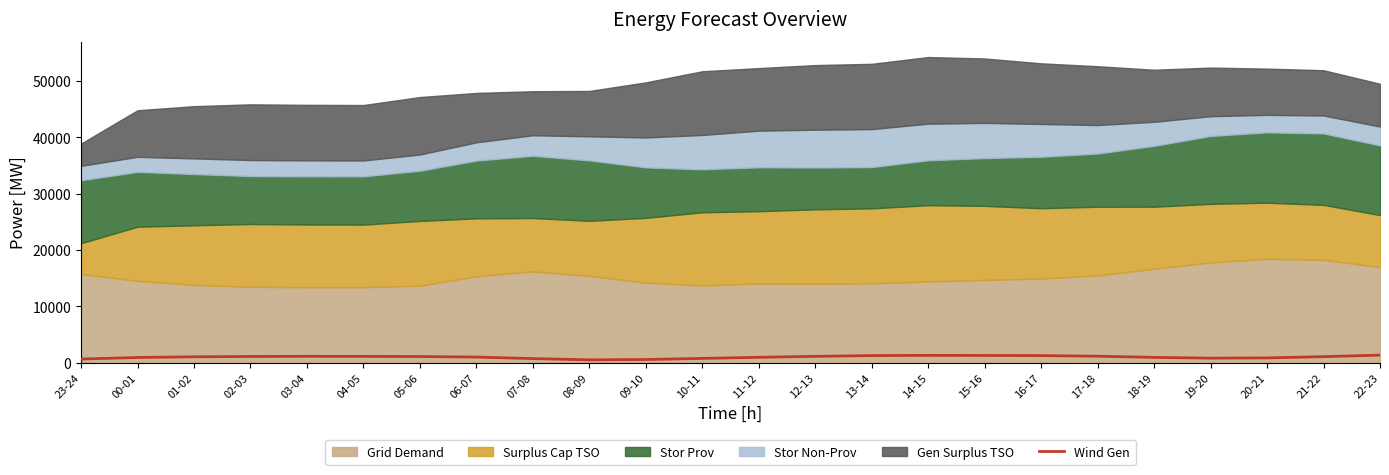

How many interior local peaks (higher than both neighbors) does the data have?

2